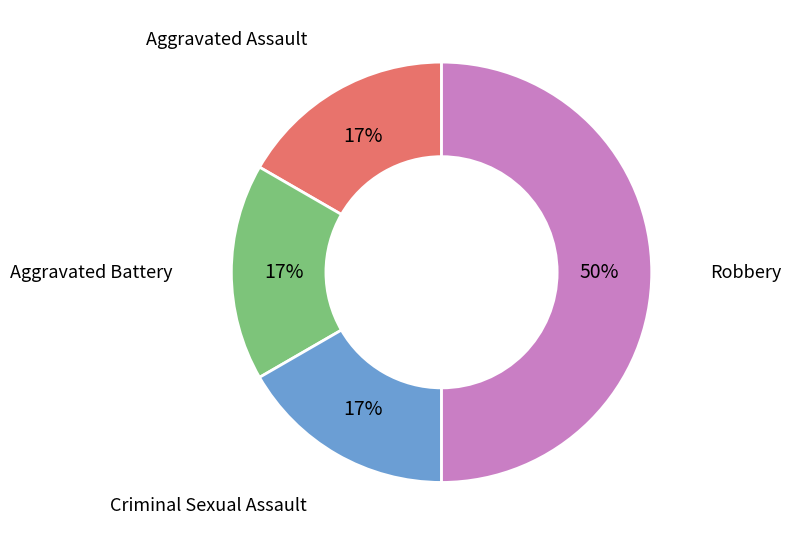

Is it true that Criminal Sexual Assault is 32% of the pie?

False